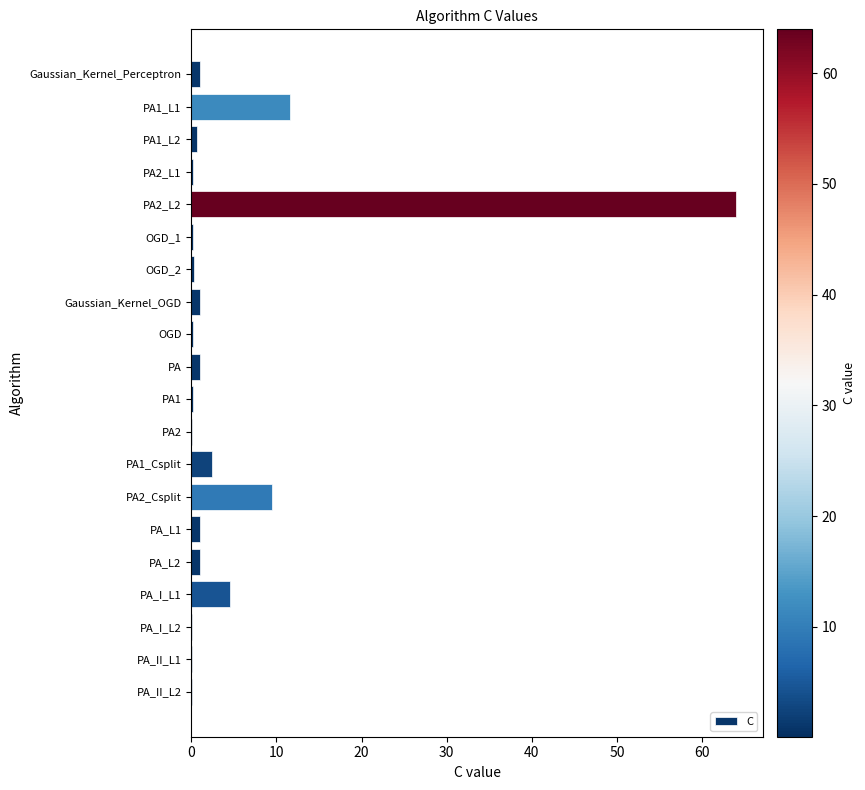

How many distinct data groups are displayed?

1